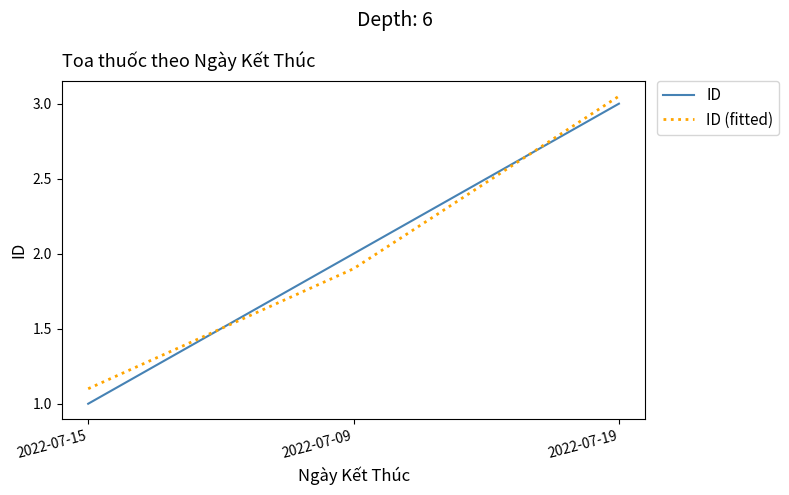

At which category is the sum across all series the highest?

2022-07-19